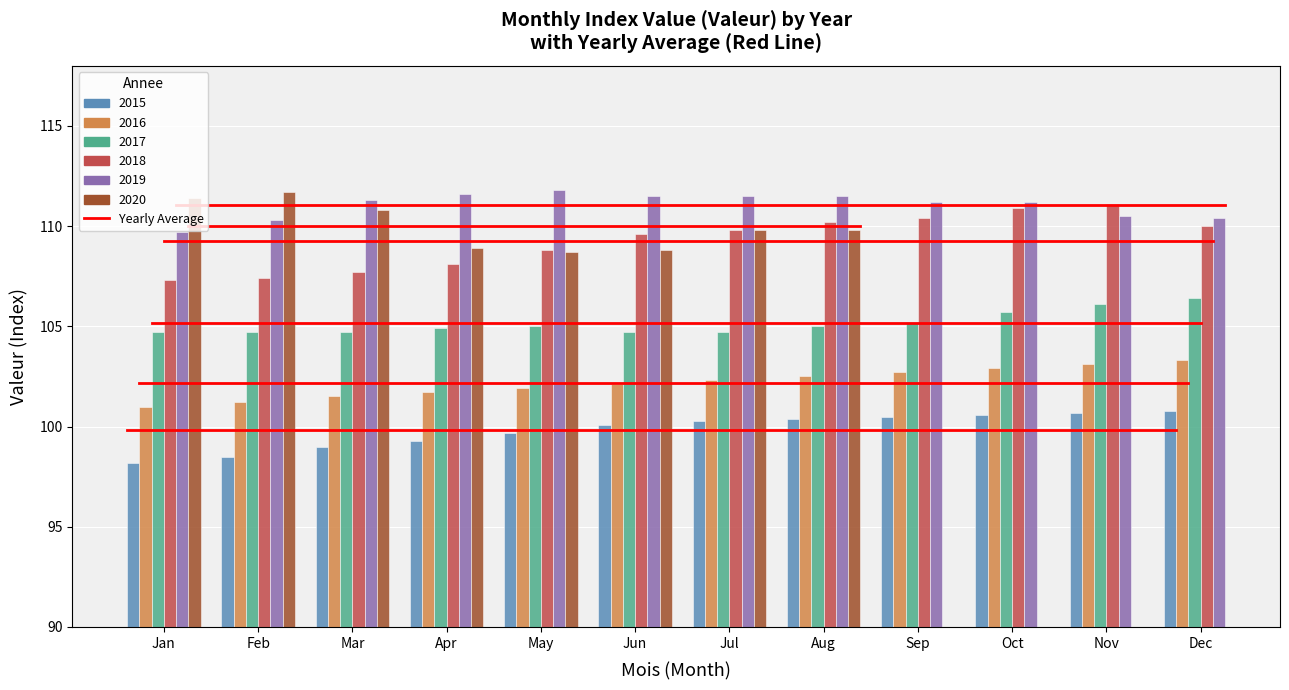

The 2017 series shows 72.0 at Apr. True or false?

False